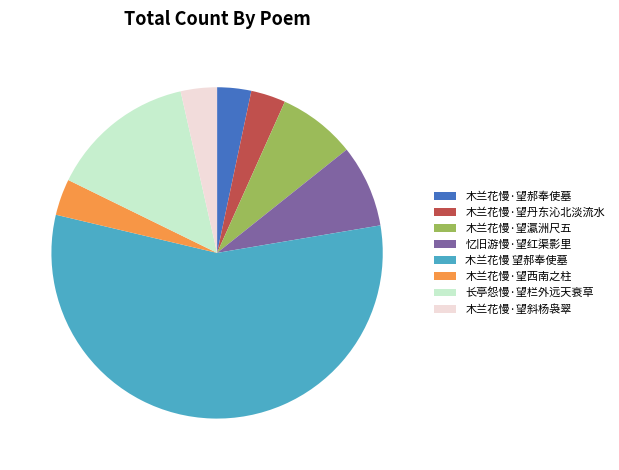

What is the largest slice in the pie chart?

木兰花慢 望郝奉使墓